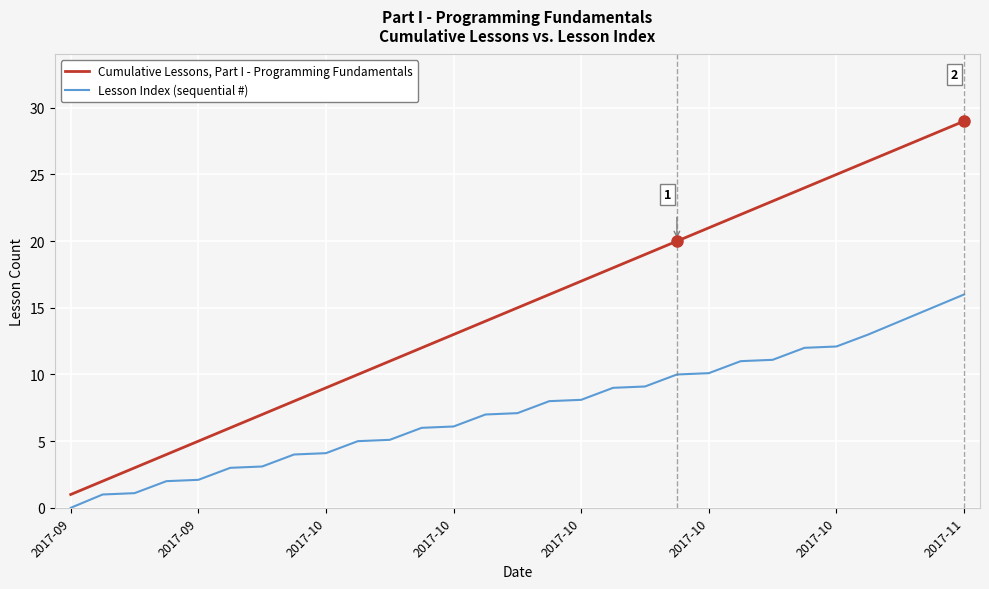

Rank the series by their maximum value, from highest to lowest.

Cumulative Lessons, Part I - Programming Fundamentals, Lesson Index (sequential #)